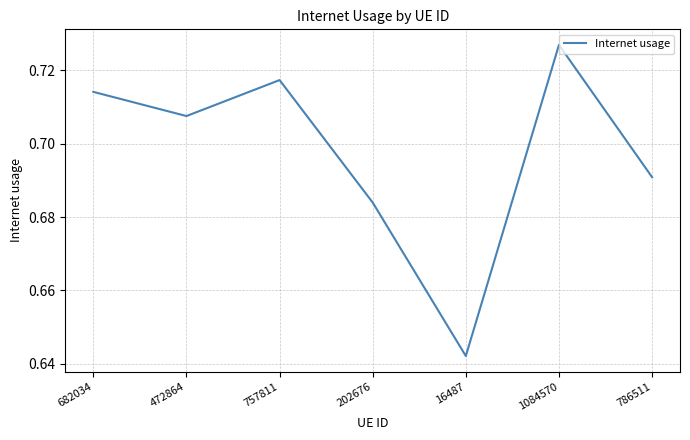

True or false: the data shows 1.0 at 682034.

False